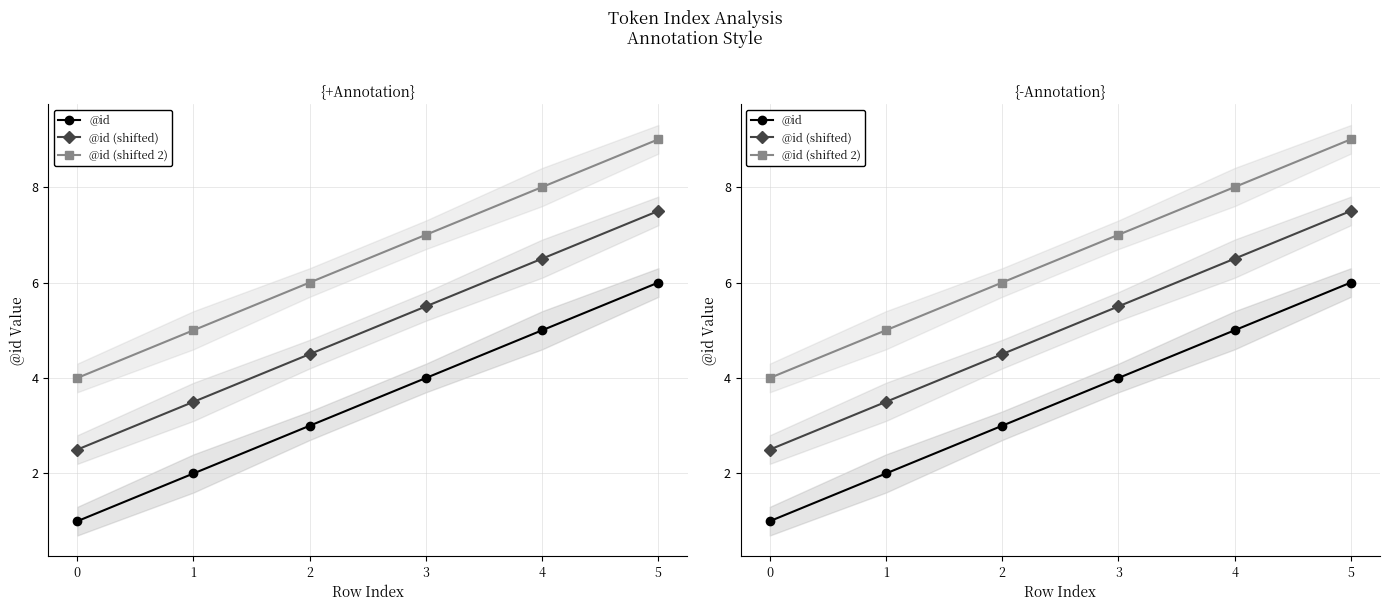

What are all the series names shown in the legend?

@id, @id (shifted), @id (shifted 2)